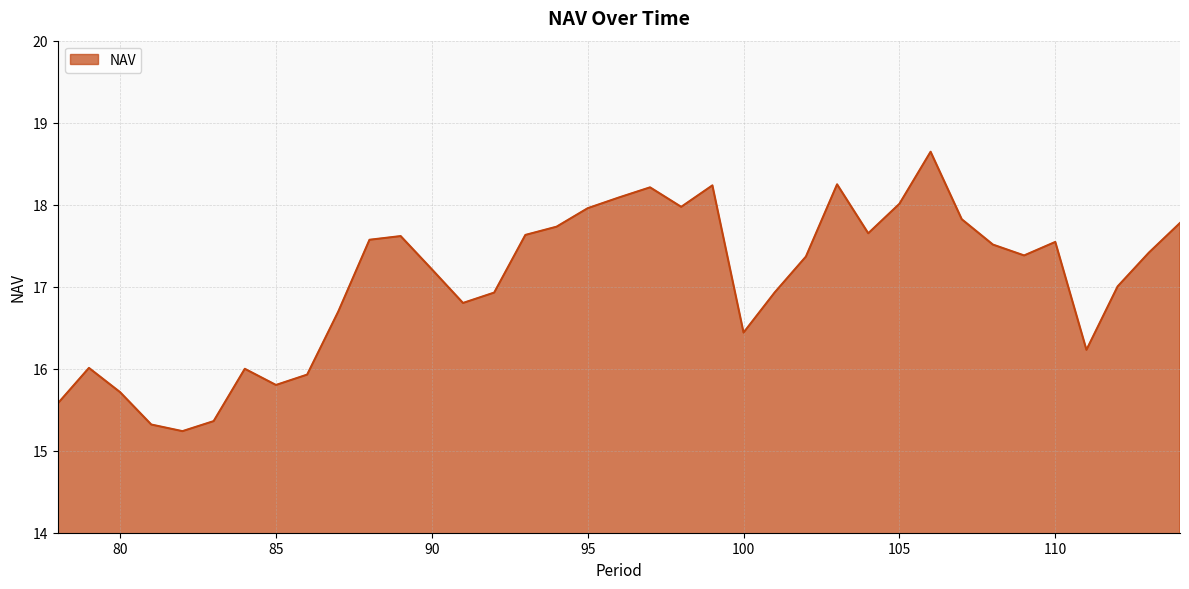

What is the difference between the maximum and minimum values?

3.4